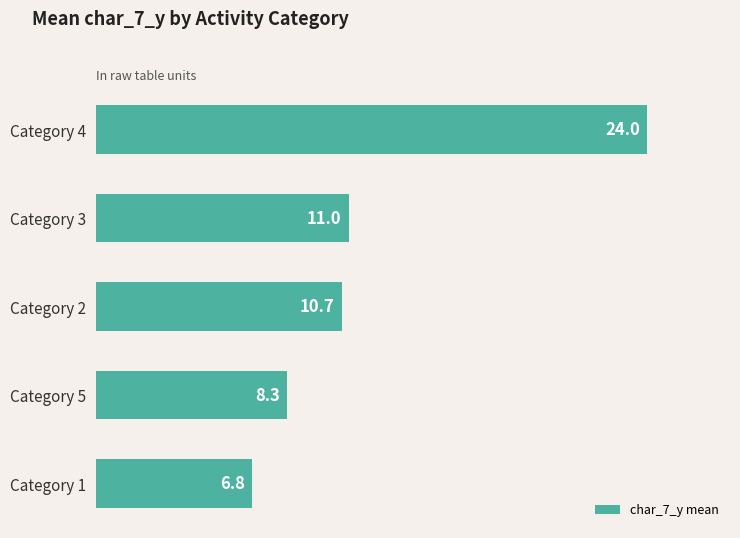

The chart shows a value of 14.9 at Category 2. True or false?

False